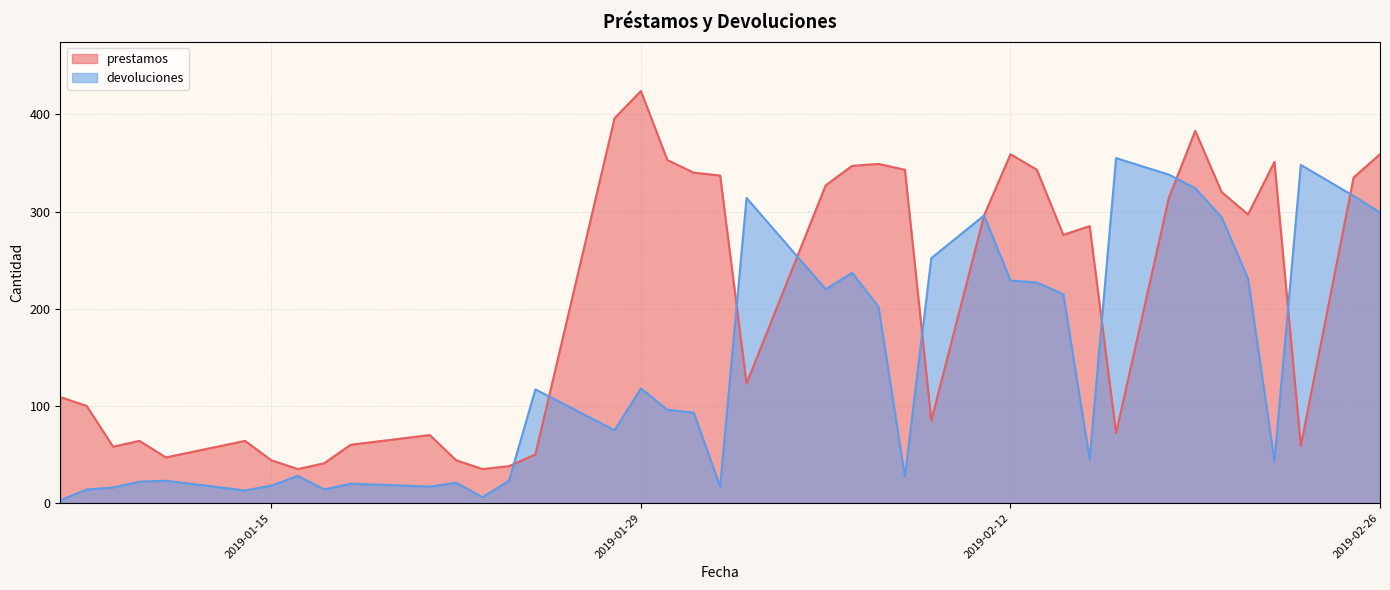

What is the difference between the highest and lowest values at 20190225?

19